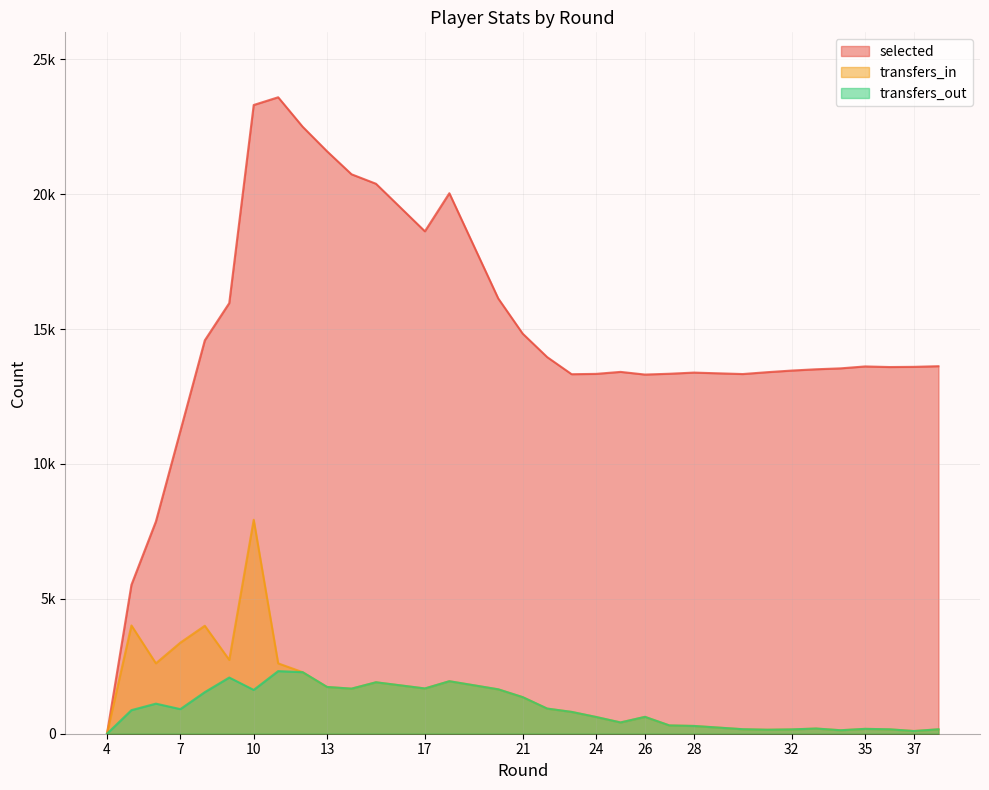

How many interior local peaks does the transfers_in series have?

6